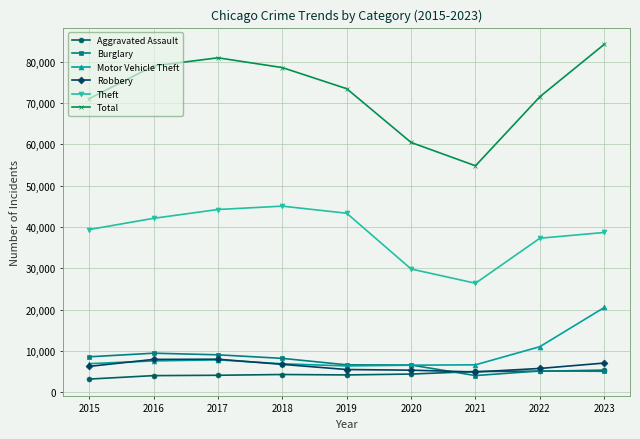

True or false: Total and Robbery intersect in this chart.

False